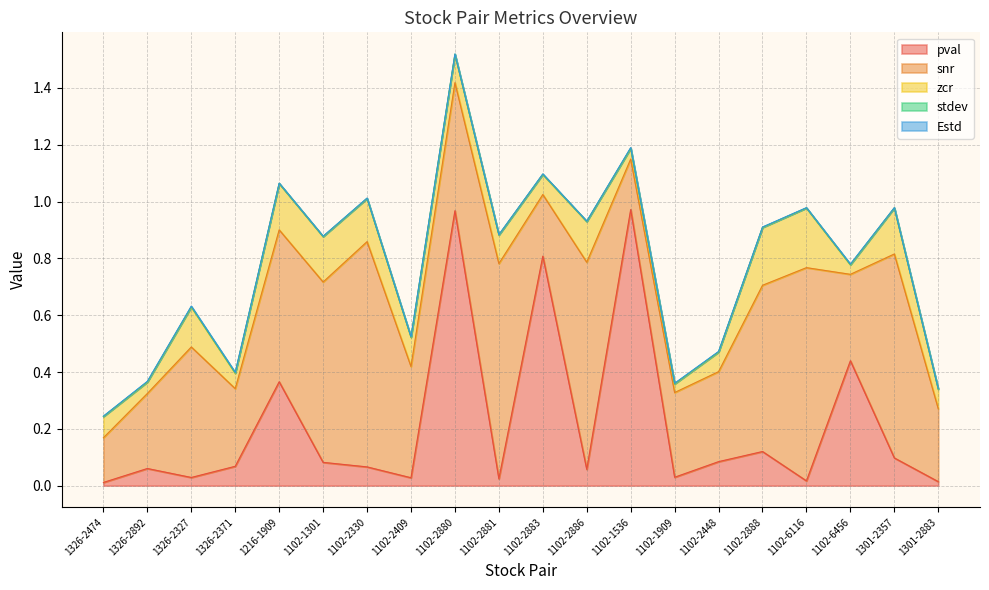

Which series has the largest total across all categories?

snr